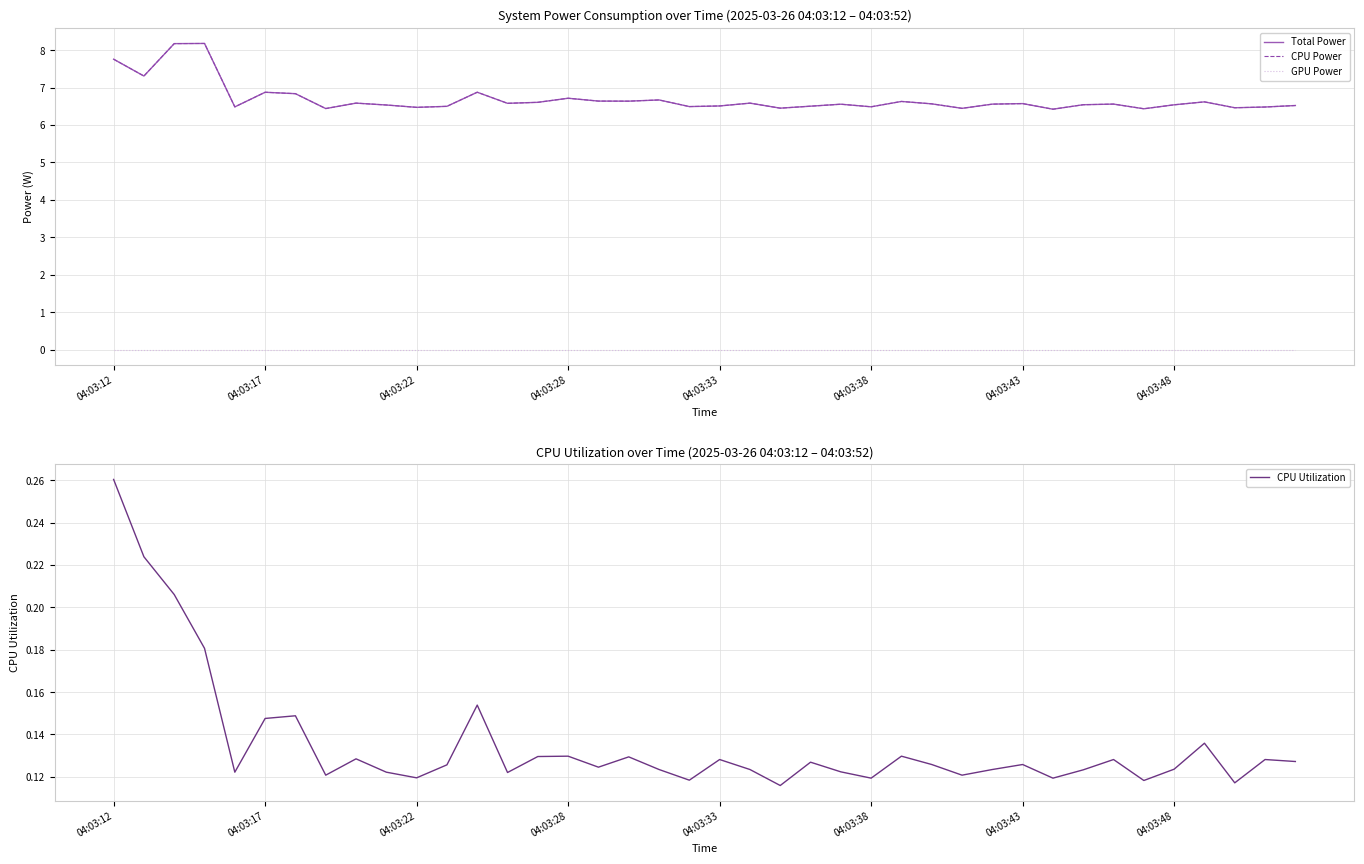

What is the total value across all series at 31?

13.0